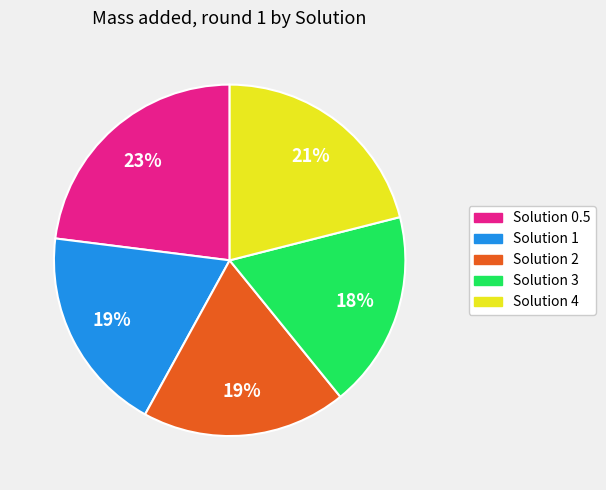

Does Solution 0.5 represent more than half of the total?

No